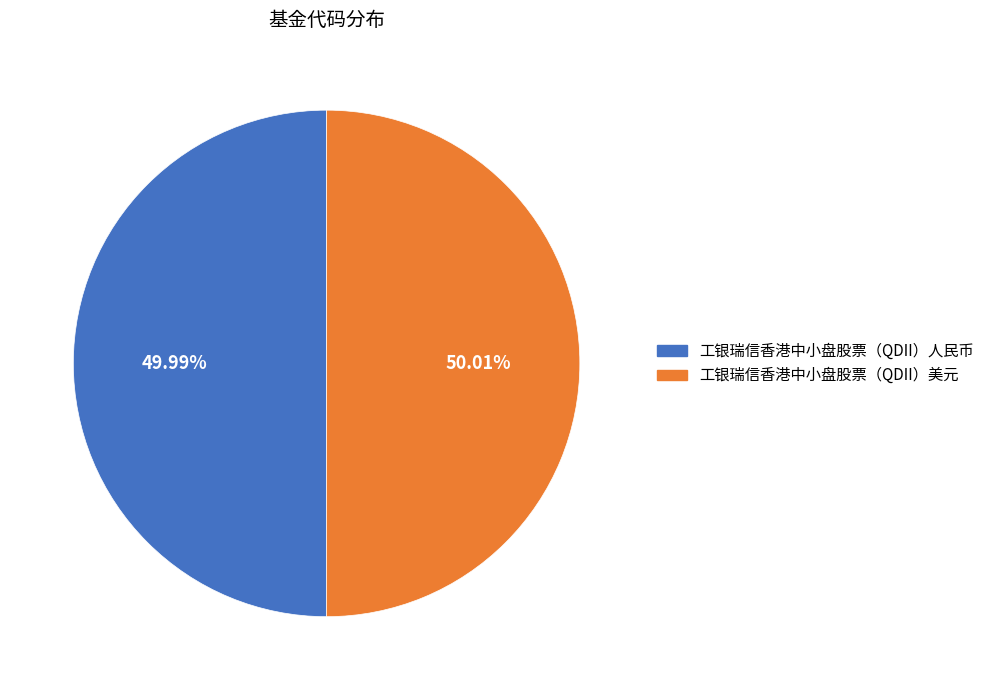

To the nearest percent, what is the combined percentage of 工银瑞信香港中小盘股票（QDII）人民币 and 工银瑞信香港中小盘股票（QDII）美元?

100%